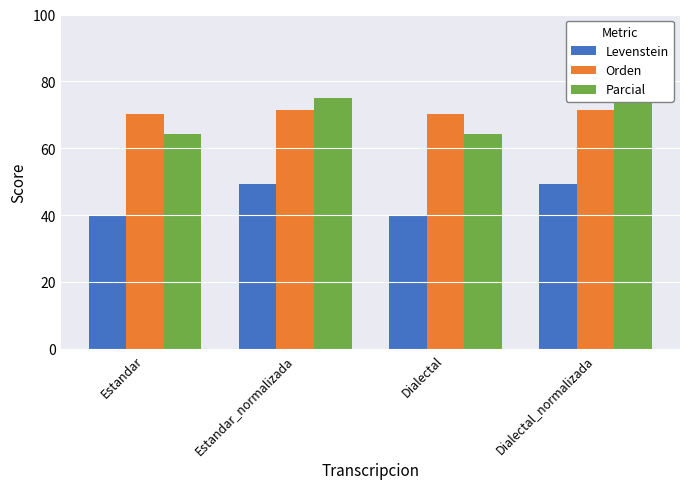

Are the bars grouped side by side (vs. stacked)?

Yes